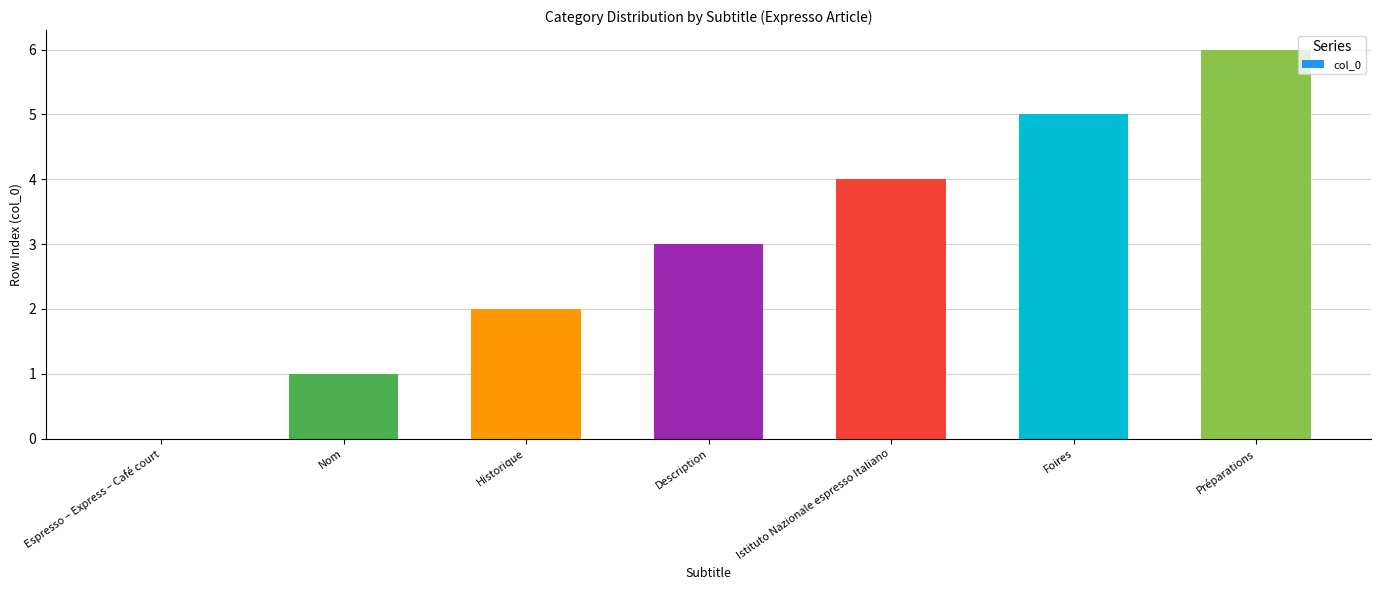

The value at Préparations is 6. True or false?

True